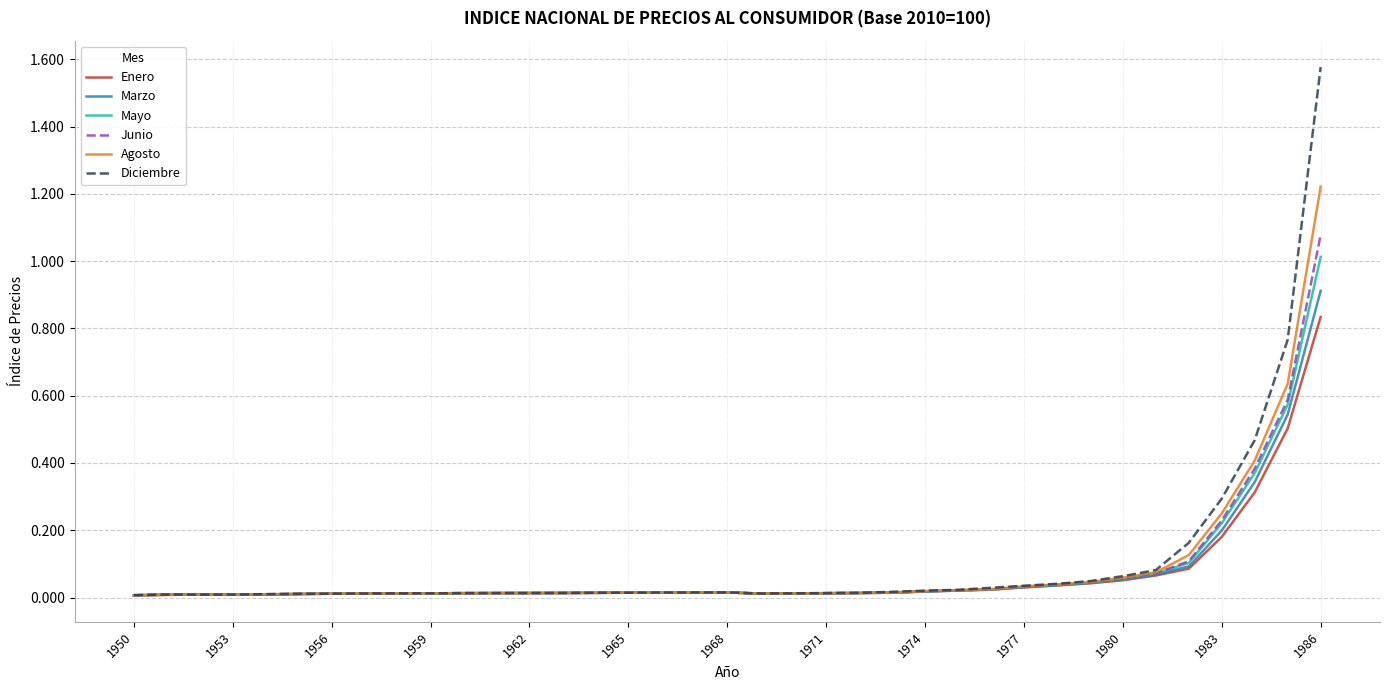

What is the maximum value for Marzo?

0.9